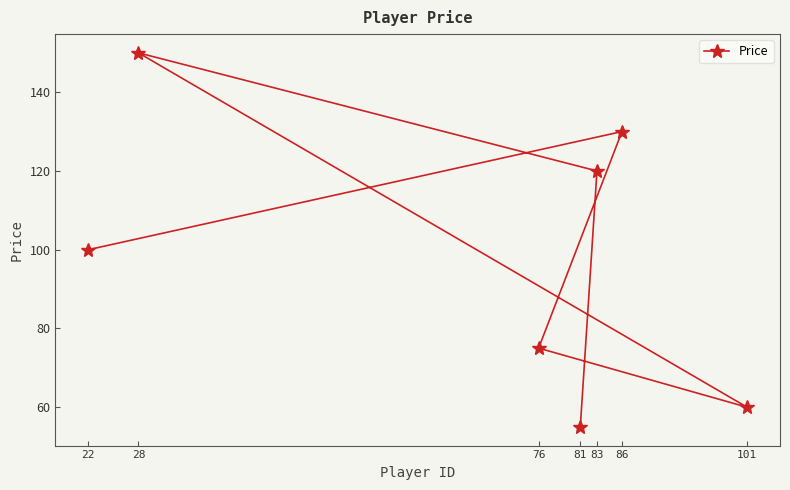

Does the chart display data point markers on the line(s)?

Yes